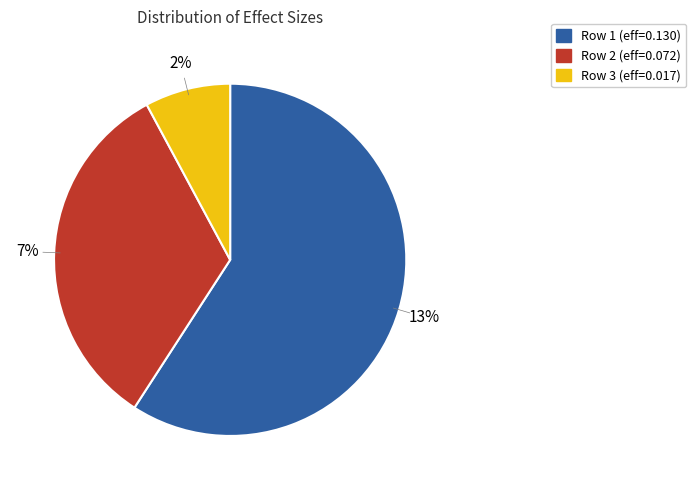

The 0.1100653595911226 slice represents 59% of the pie. True or false?

True